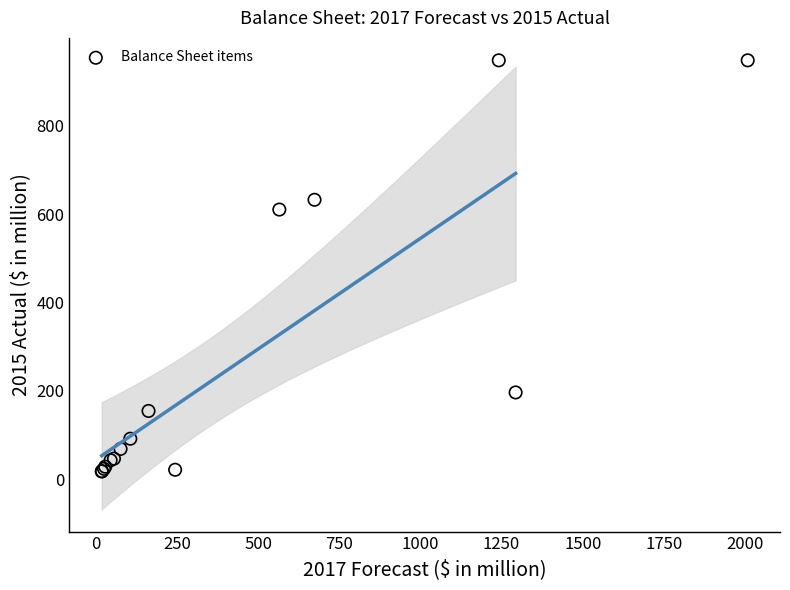

What Y value in the scatter plot is closest to 482?

610.4